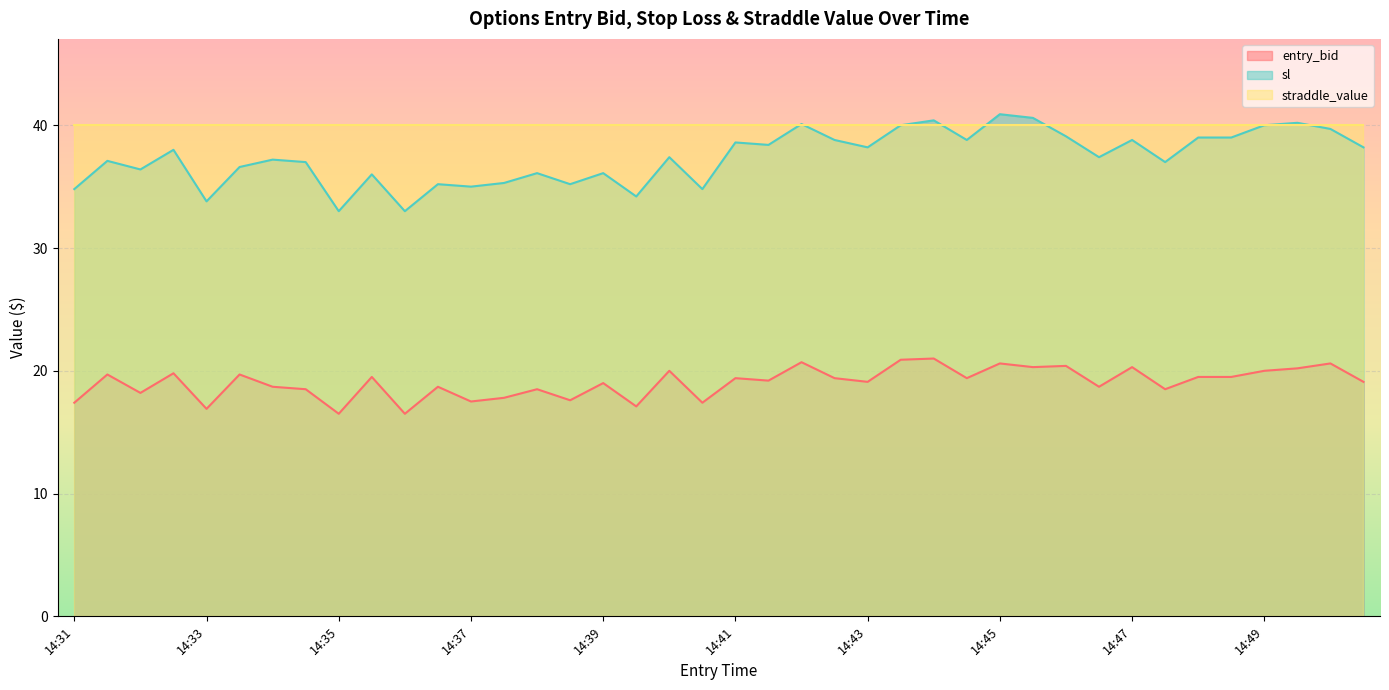

Which series has the largest range (max minus min)?

sl